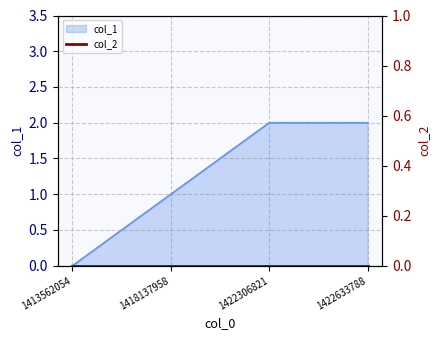

Reading left to right, extract all data points from this chart.

1413562054=0	1418137958=1	1422306821=2	1422633788=2